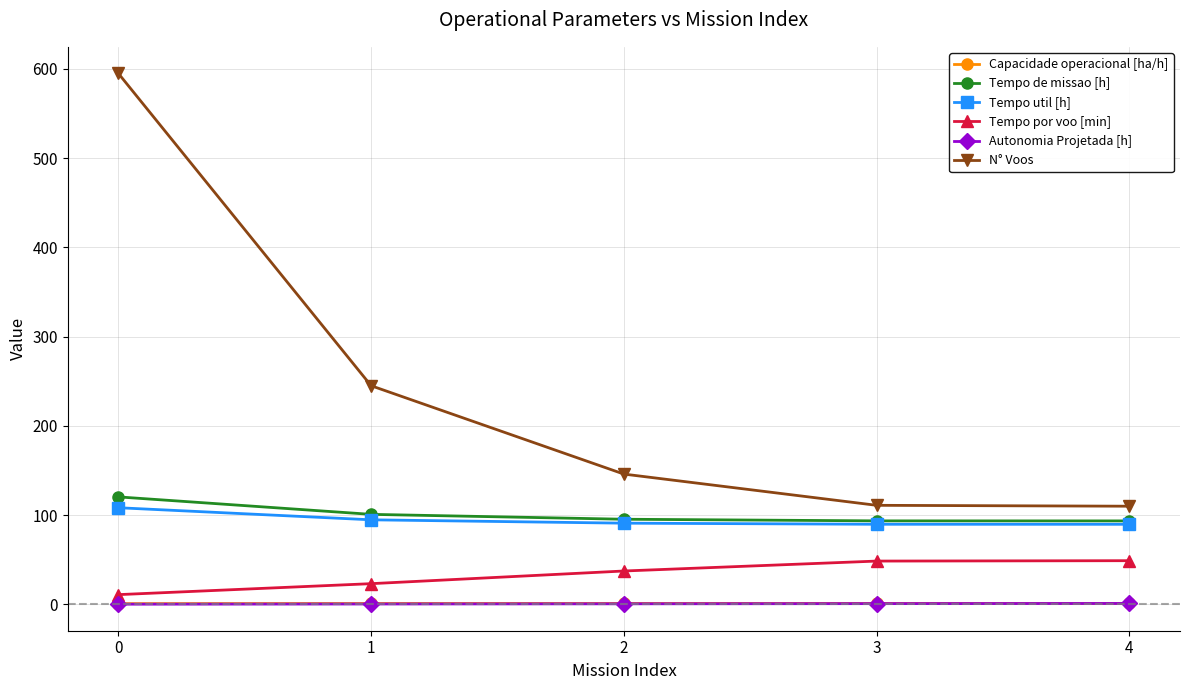

What is the difference between the highest and lowest values at 3?

110.2